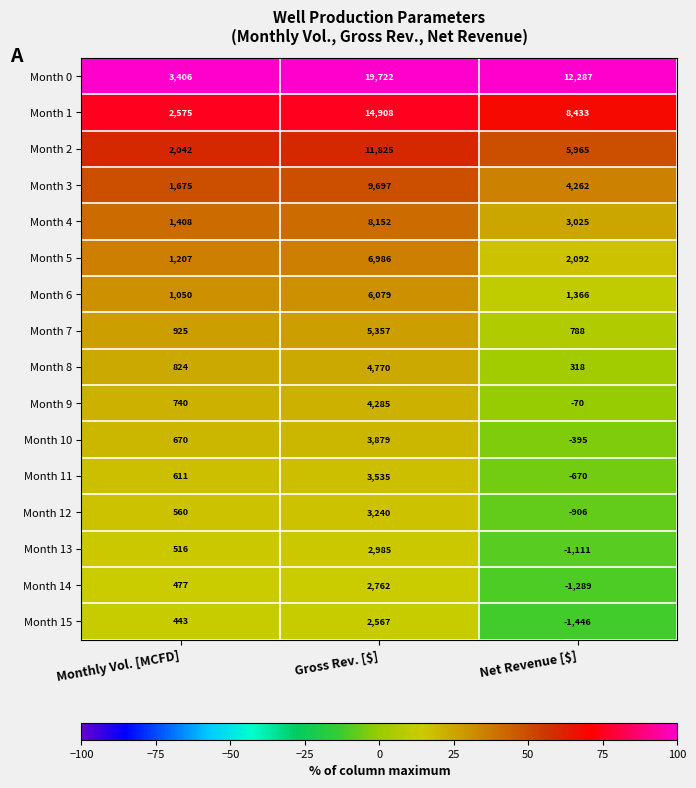

True or false: Month 5 has a value of 6986 at Gross Rev. [$].

True